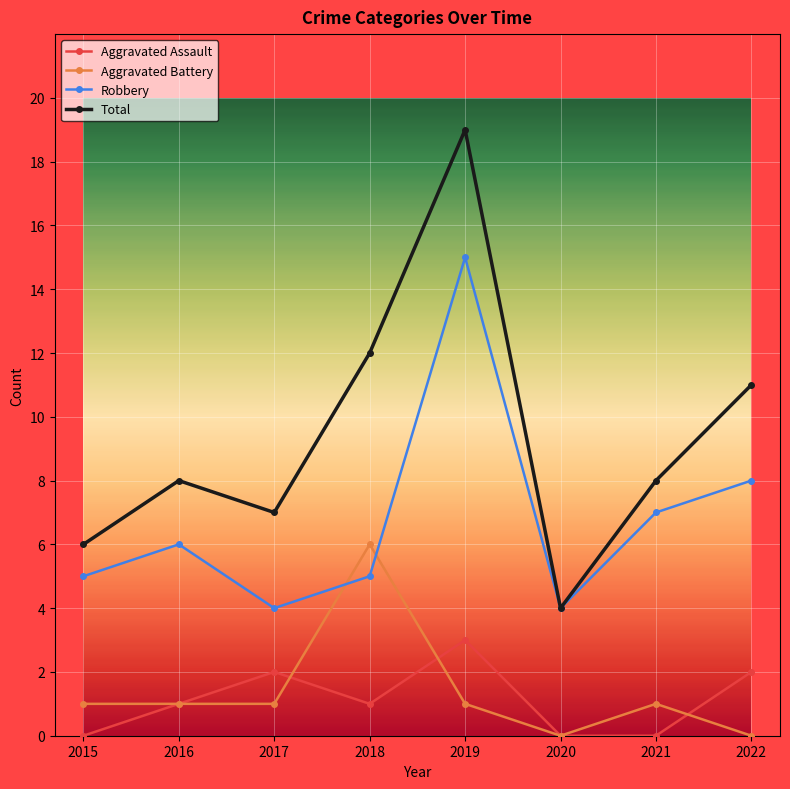

At 2017, list the series in order from largest to smallest.

Total, Robbery, Aggravated Assault, Aggravated Battery